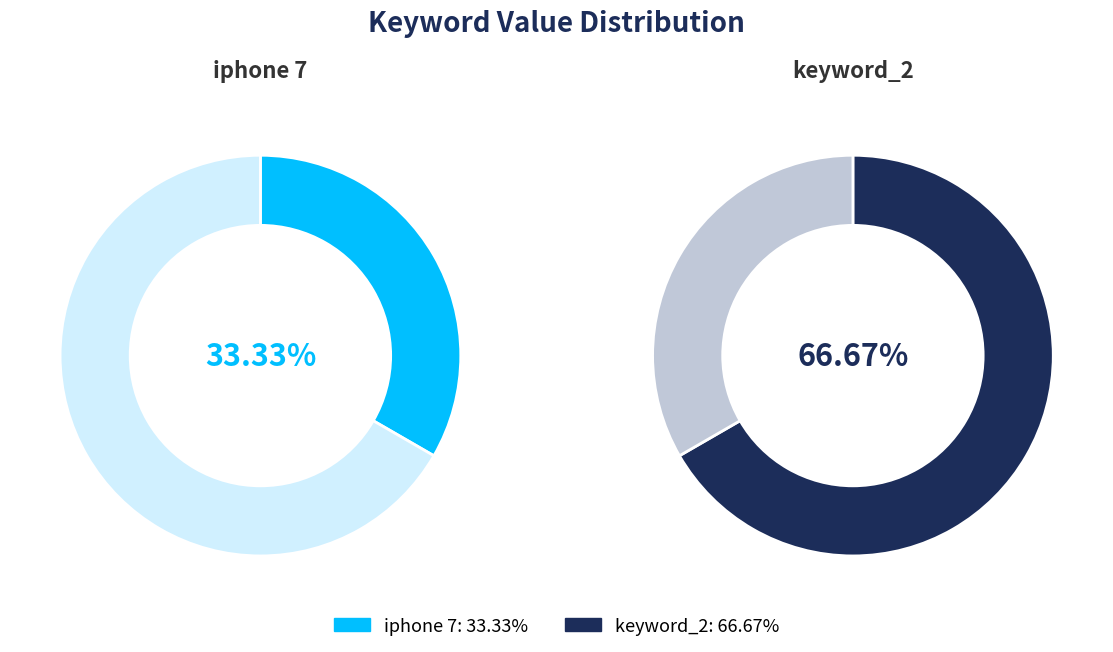

To the nearest percent, what is the average slice percentage?

50%